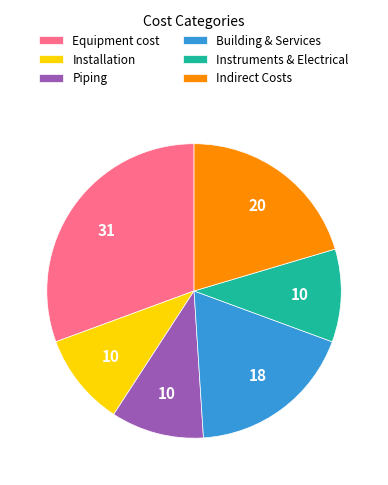

Count the number of slices in the pie.

6